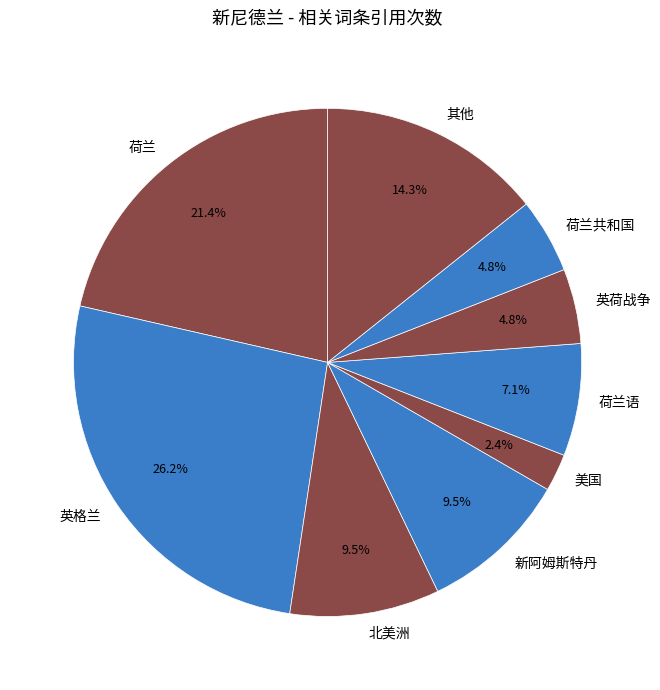

Which category has the smallest portion of the pie?

美国